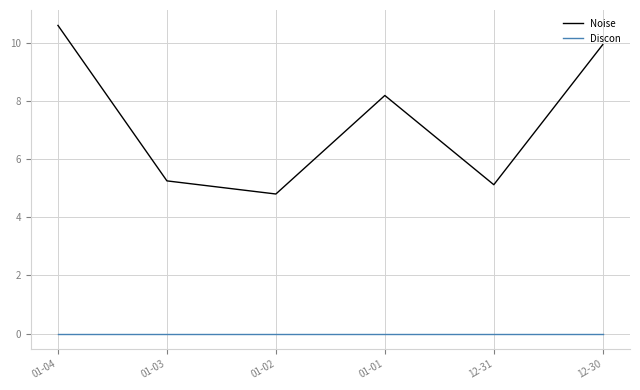

Where is Noise nearest to the value 7?

01-01